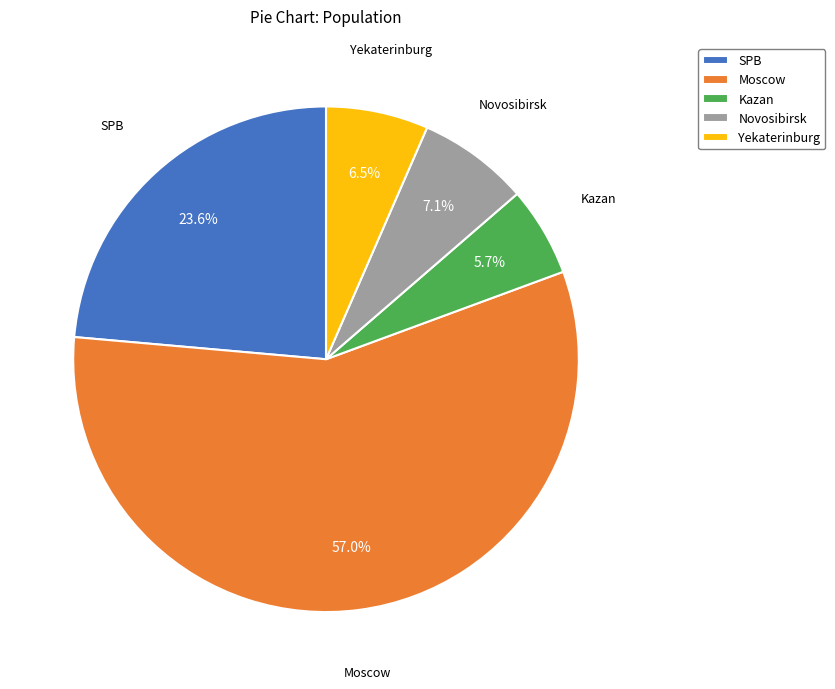

Do Novosibirsk and Moscow together represent more than half of the pie?

Yes